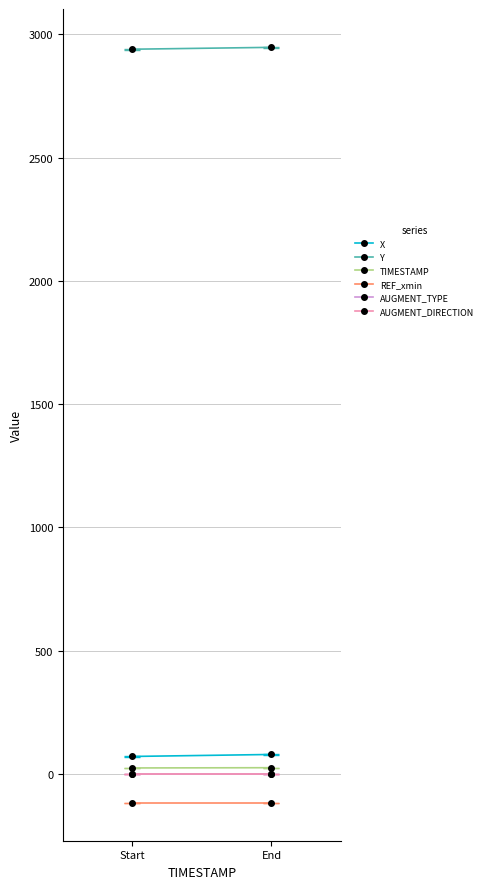

How many values in the TIMESTAMP series are below 25?

1